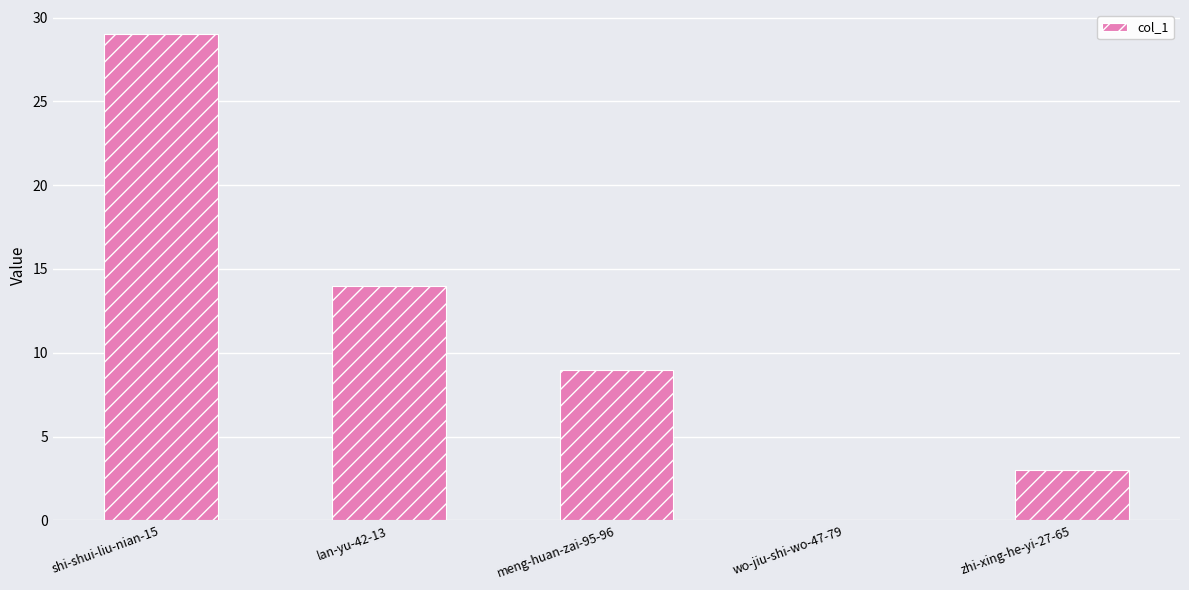

Where is the data nearest to the value 14?

lan-yu-42-13